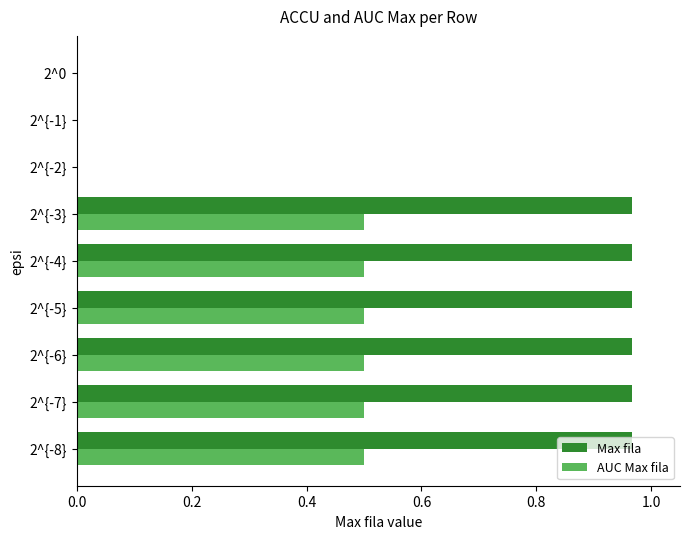

Which series has the largest total across all categories?

Max fila